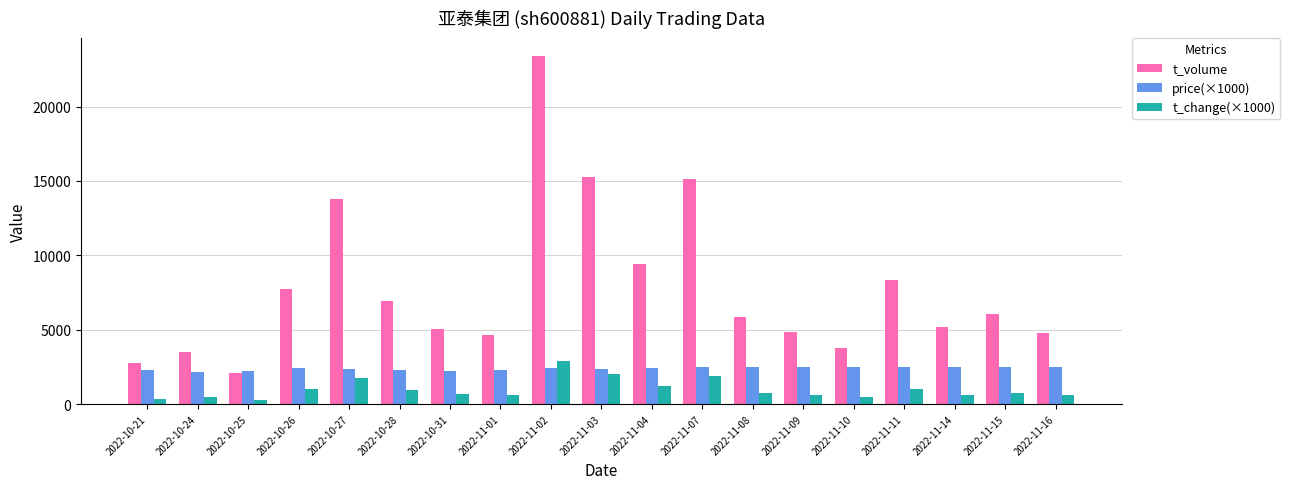

True or false: price(×1000) has a value of 563 at 2022-11-15.

False